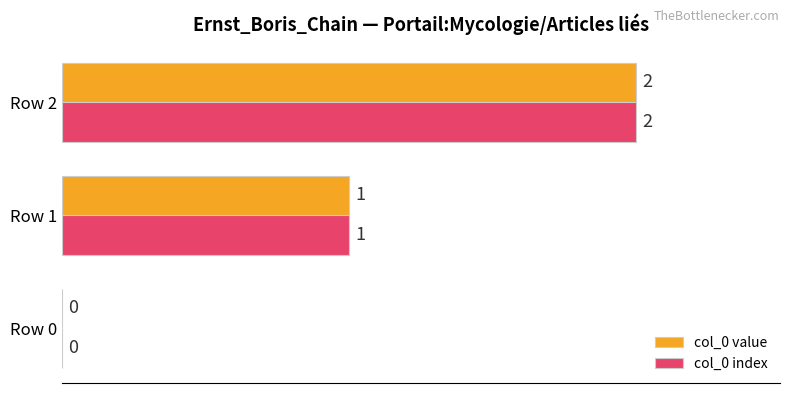

At which label does col_0 value reach its peak?

Row 2